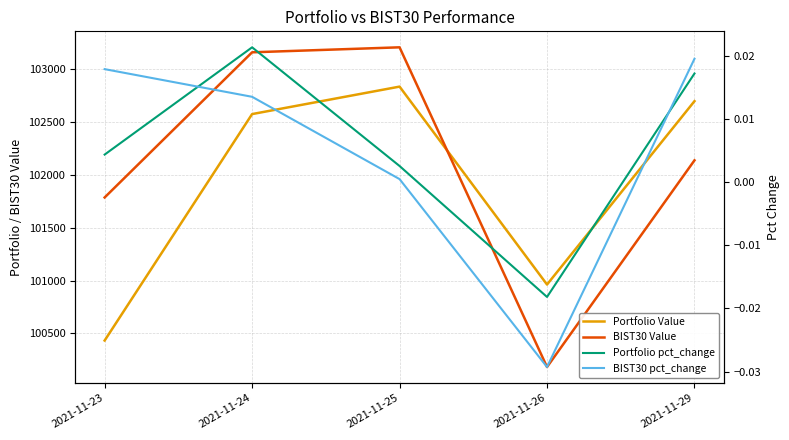

Which series has the largest range (max minus min)?

BIST30 Value